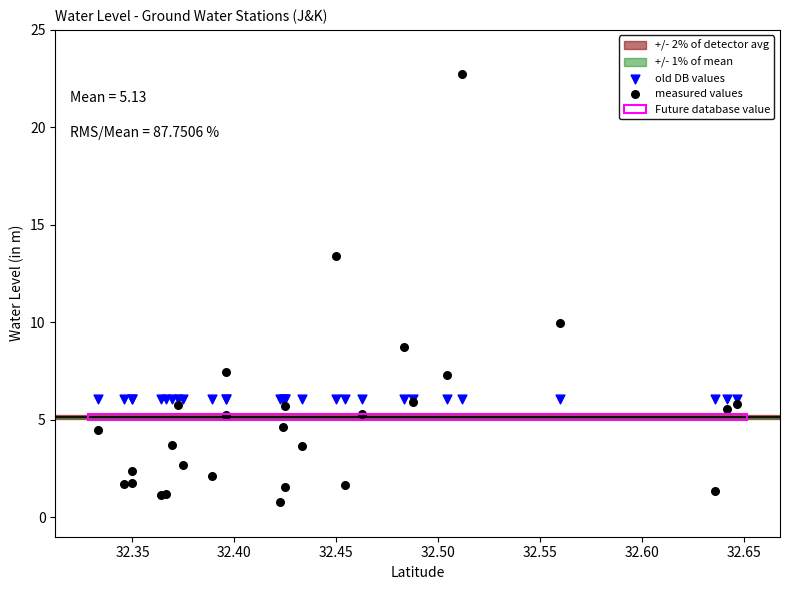

Which series contains the highest Y value?

measured values